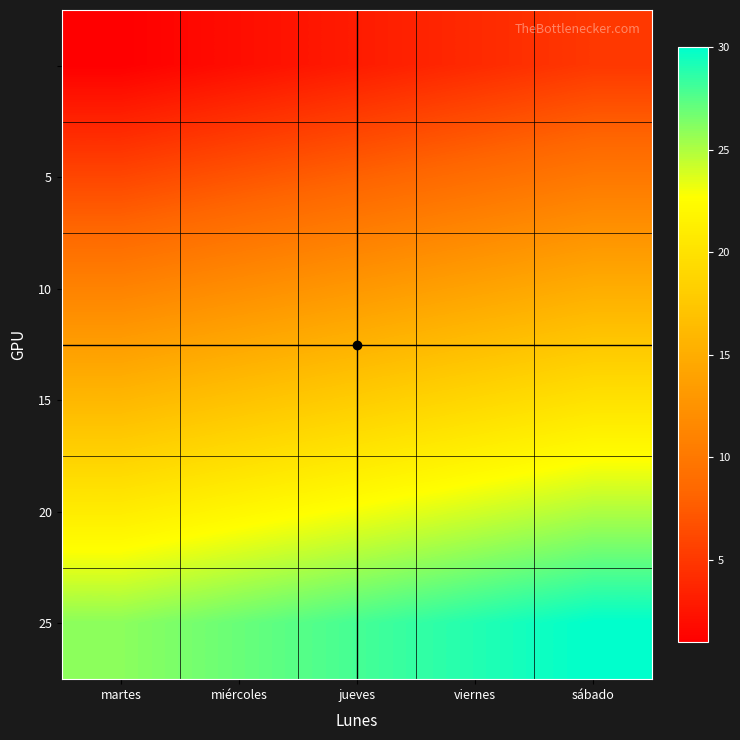

What is the total value across all series at martes?

81